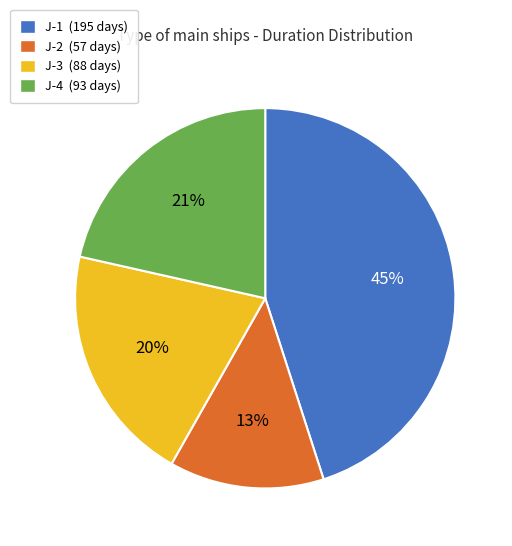

Rank the categories by value from highest to lowest.

J-1, J-4, J-3, J-2